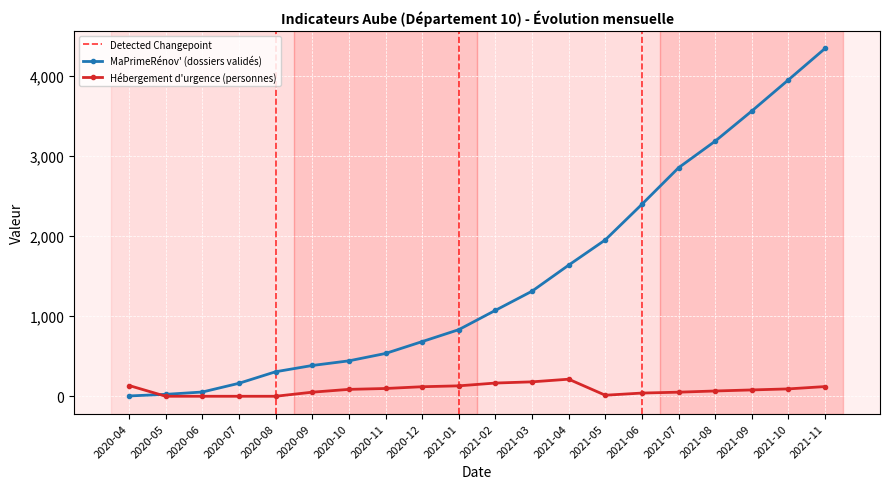

True or false: Hébergement d'urgence (personnes) has a value of 51 at 2021-07.

True